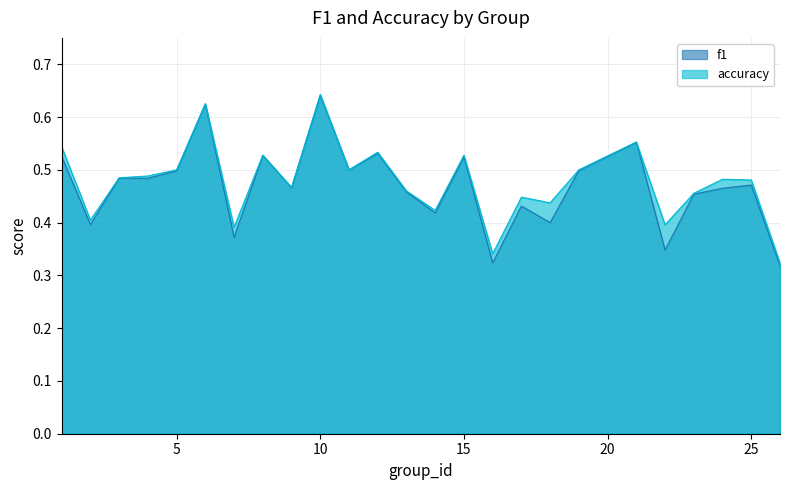

Reading left to right, what are all the values shown in this chart?

f1: 1=0.5	2=0.4	3=0.5	4=0.5	5=0.5	6=0.6	7=0.4	8=0.5	9=0.5	10=0.6	11=0.5	12=0.5	13=0.5	14=0.4	15=0.5	16=0.3	17=0.4	18=0.4	19=0.5	21=0.6	22=0.3	23=0.5	24=0.5	25=0.5	26=0.3
accuracy: 1=0.5	2=0.4	3=0.5	4=0.5	5=0.5	6=0.6	7=0.4	8=0.5	9=0.5	10=0.6	11=0.5	12=0.5	13=0.5	14=0.4	15=0.5	16=0.3	17=0.4	18=0.4	19=0.5	21=0.6	22=0.4	23=0.5	24=0.5	25=0.5	26=0.3